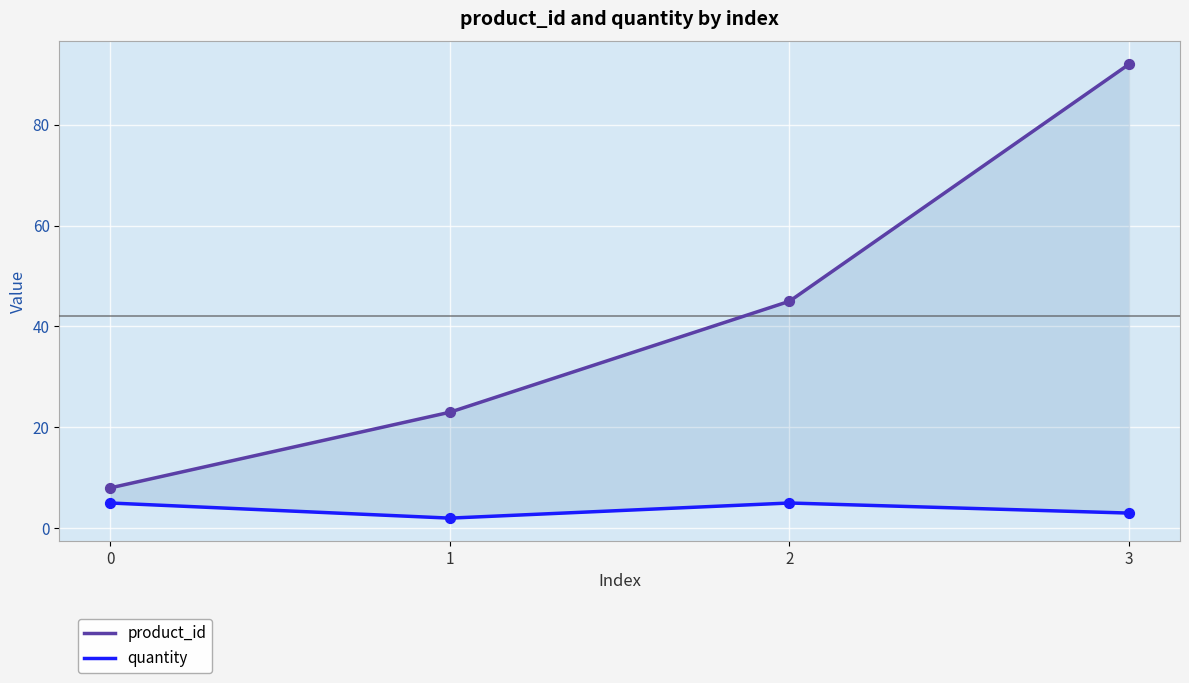

Which series has the widest spread of Y values?

product_id